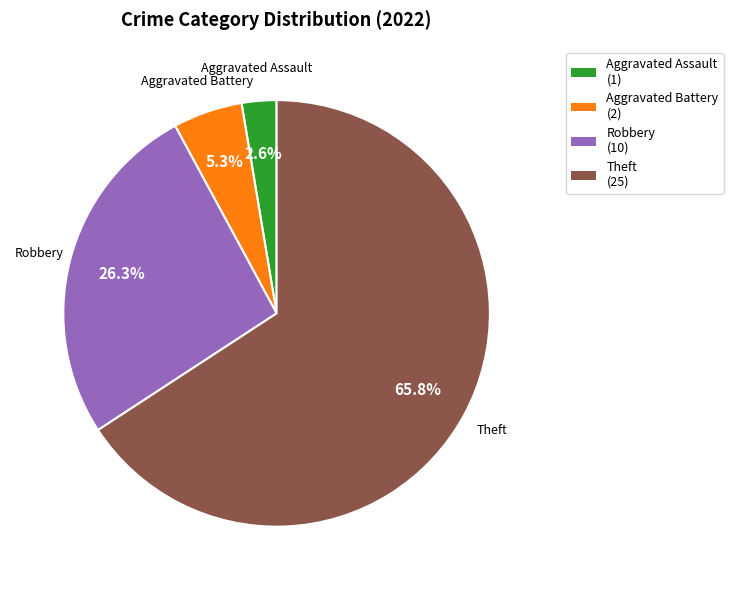

Is there a majority slice in this chart?

Yes